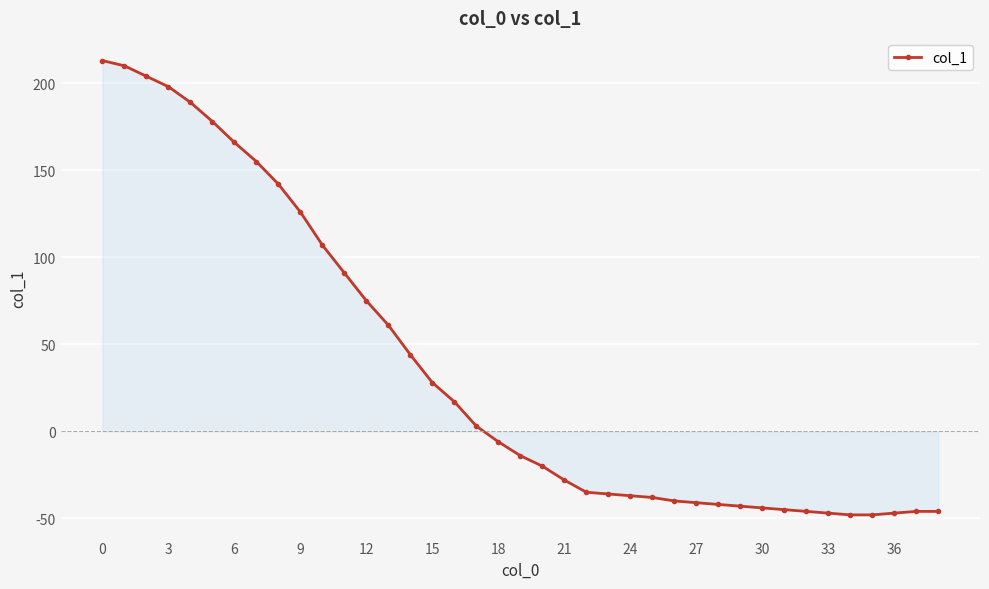

What is the minimum value shown in the chart?

-48